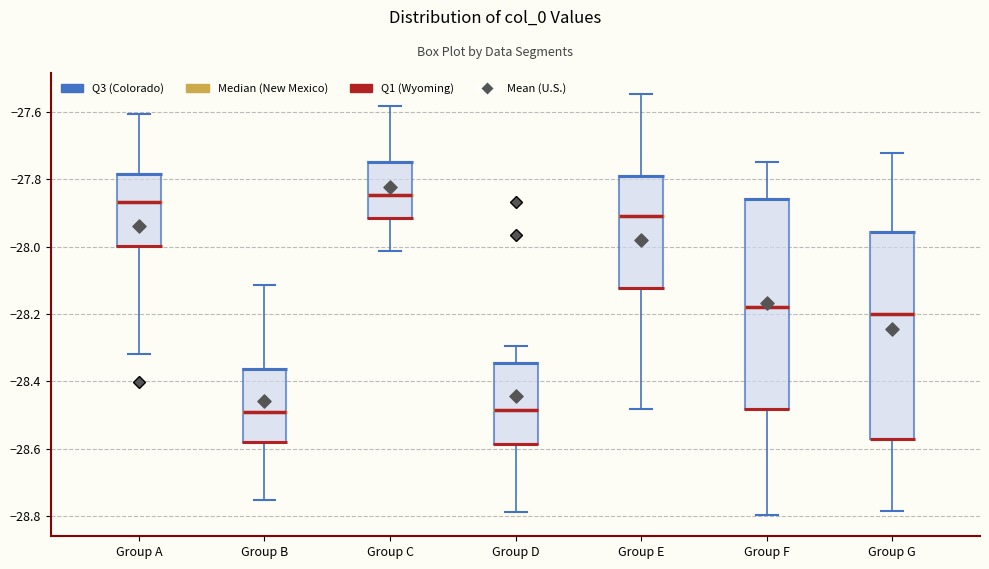

Where is the lower edge of the box for Group F on the y-axis? The values are not printed on the chart, so give them approximately, as read against the axis.

-28.48